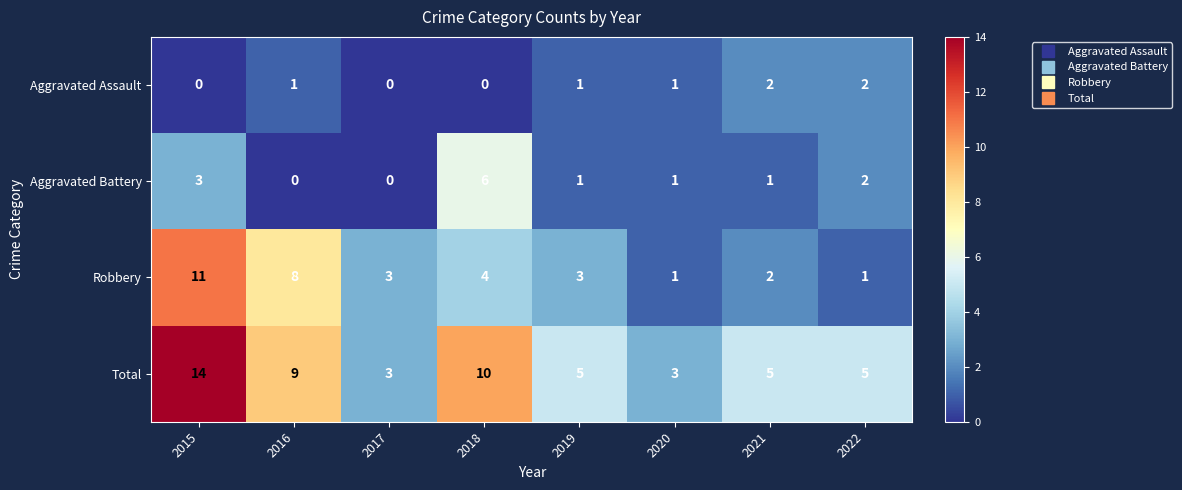

At which category is the sum across all series the highest?

2015